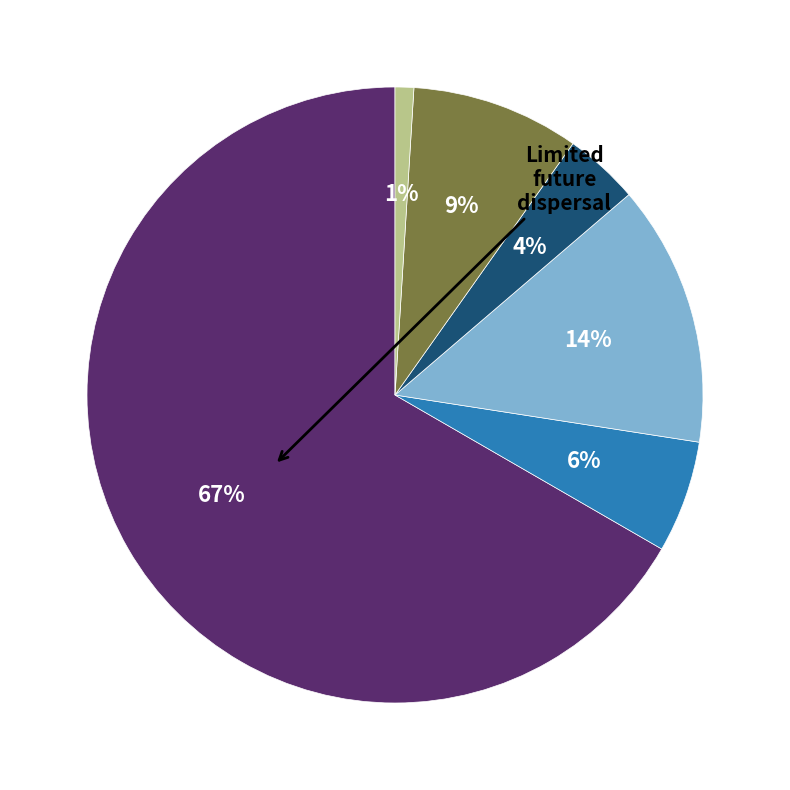

Is there any slice that represents more than half of the pie?

Yes